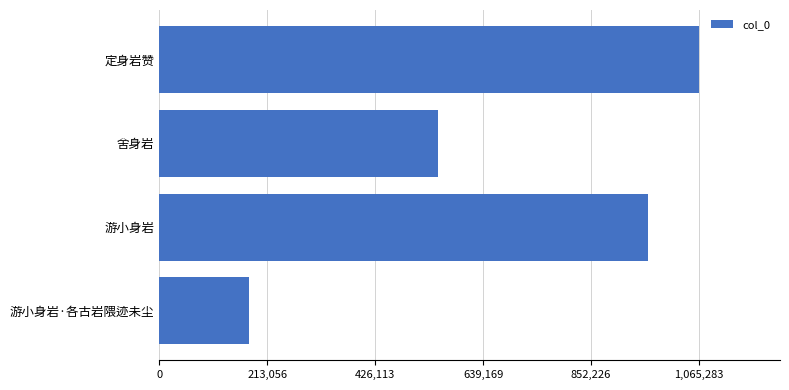

How many data points does each series have?

4